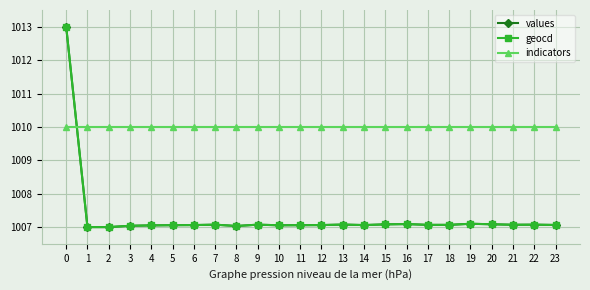

What is the difference between the maximum and minimum values in the geocd series?

6.0